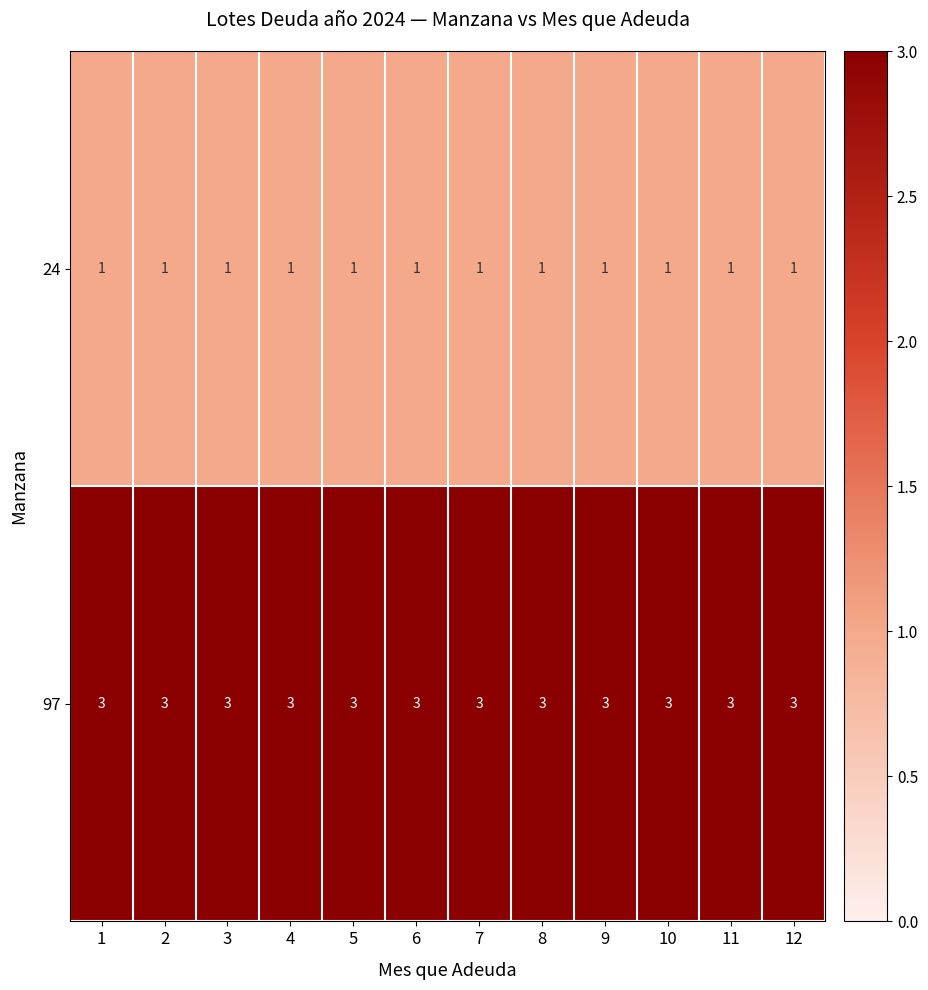

What is the approximate value of 97 at 12?

3